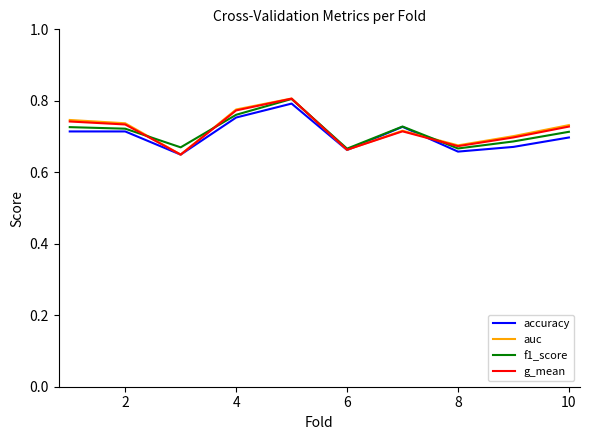

After their last crossing, which series has the higher values: accuracy or auc?

auc